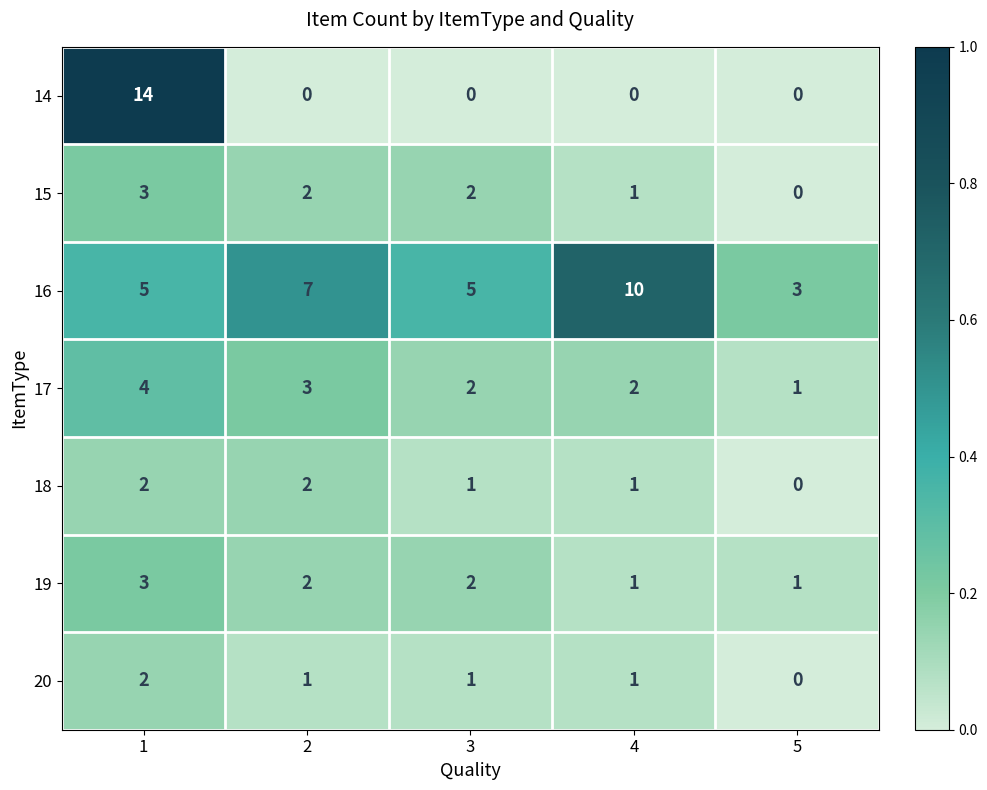

How many positive values does the 20 series have?

4